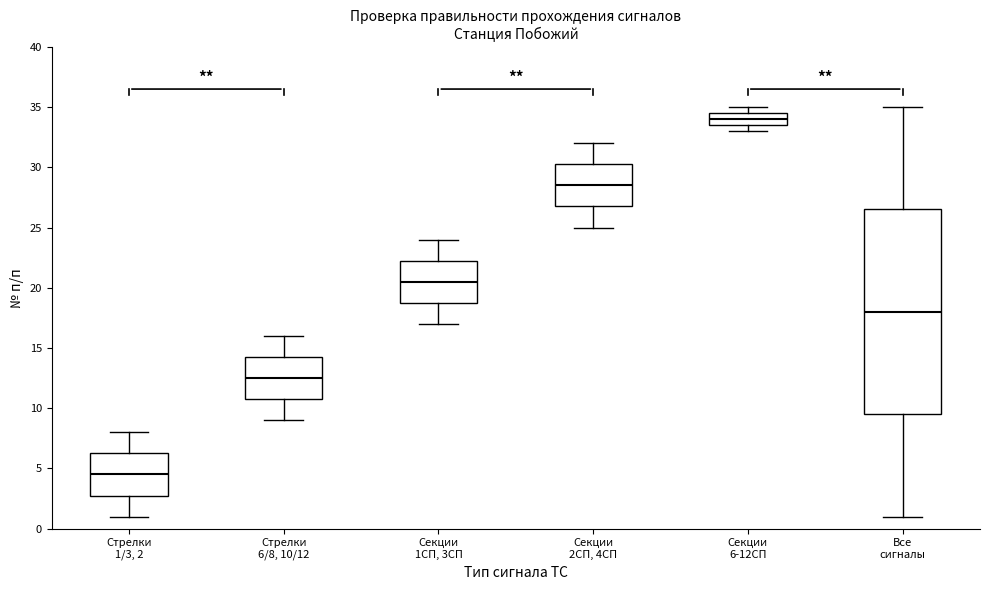

Where does the lower whisker of the box for Стрелки 6/8, 10/12 end on the y-axis? The values are not printed on the chart, so give them approximately, as read against the axis.

9.0